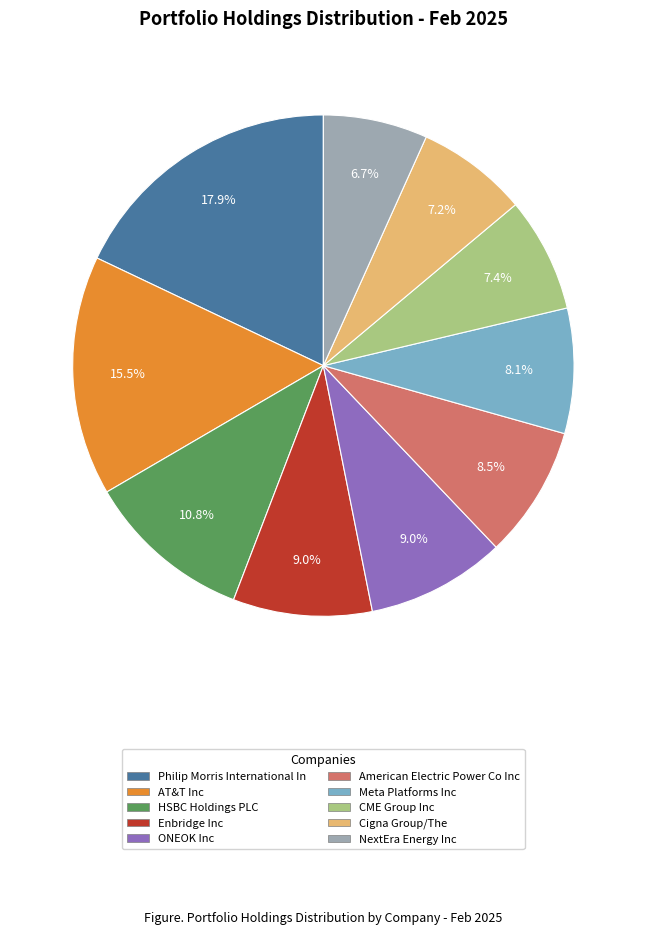

What percentage is NOT represented by HSBC Holdings PLC?

89.2%